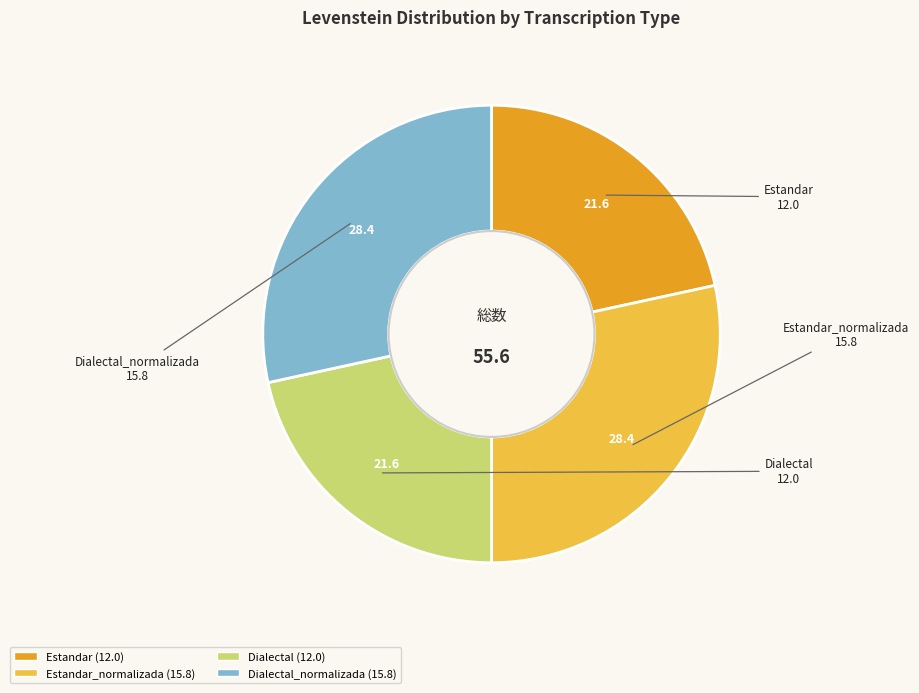

Is there a majority slice in this chart?

No